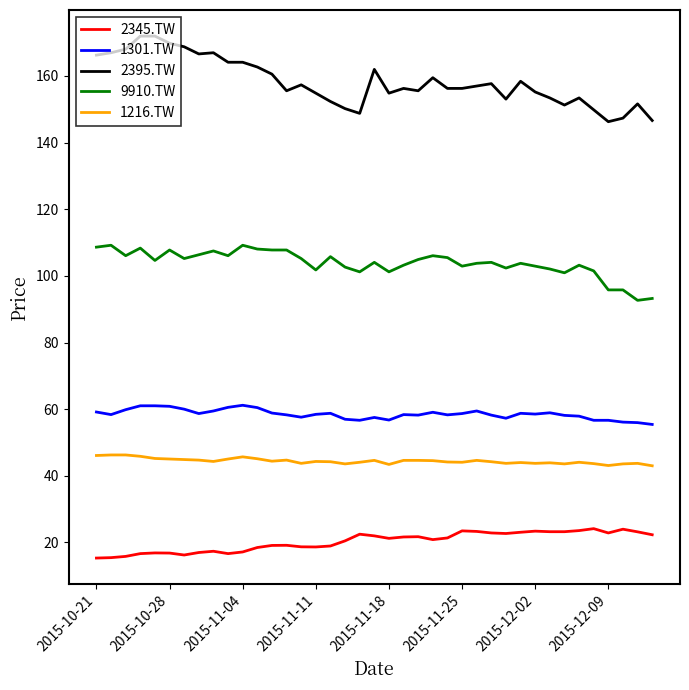

Rank the series by their maximum value, from highest to lowest.

2395.TW, 9910.TW, 1301.TW, 1216.TW, 2345.TW